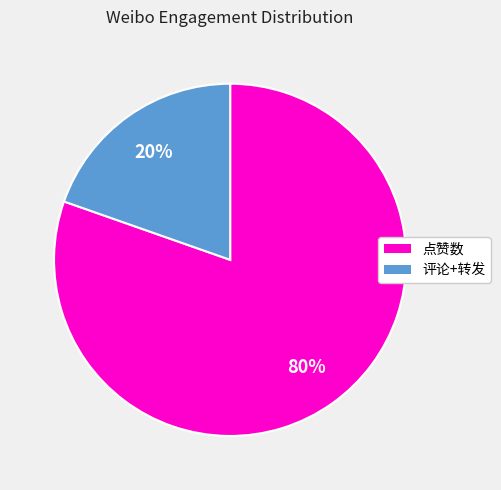

To the nearest percent, what is the average slice percentage?

50%